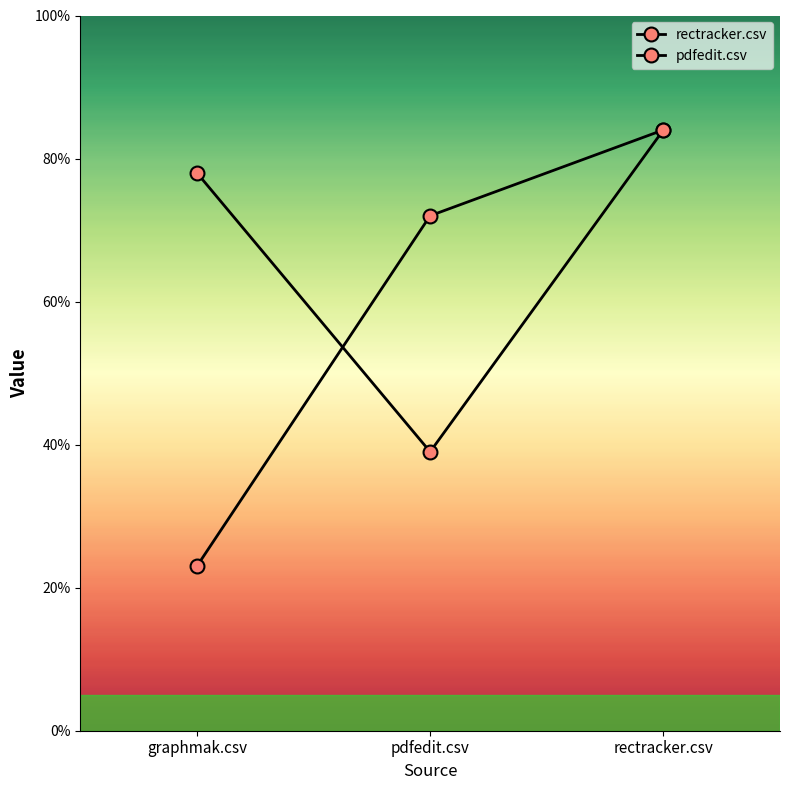

Does the chart display data point markers on the line(s)?

Yes